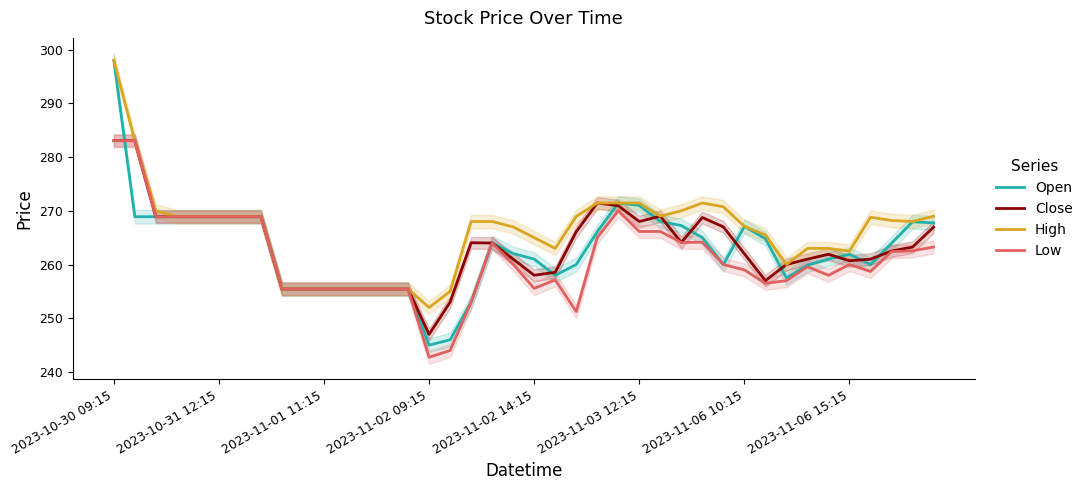

What is the difference between the maximum and minimum values in the High series?

46.0